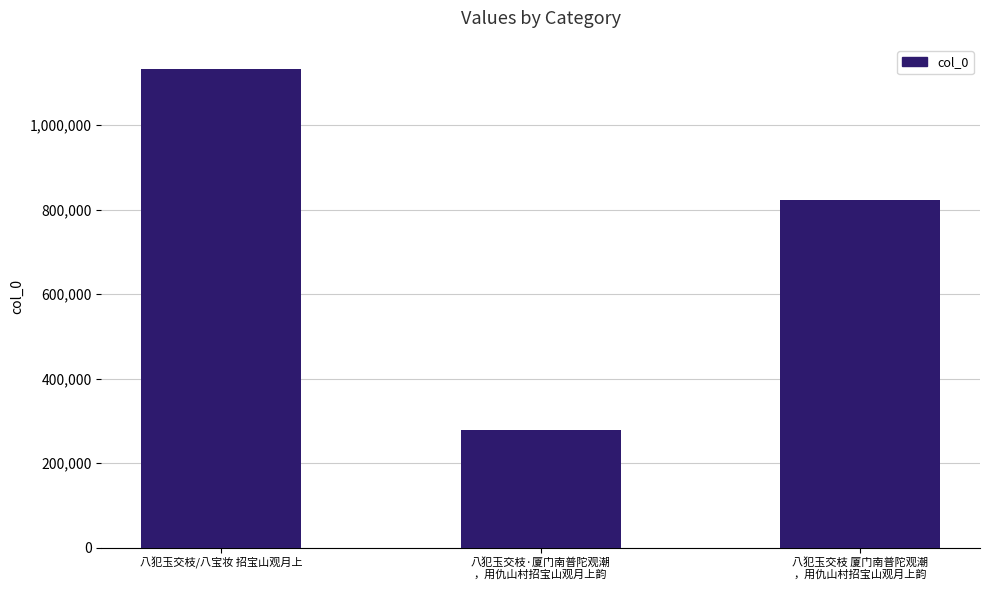

What is the difference between the values at 八犯玉交枝·厦门南普陀观潮
，用仇山村招宝山观月上韵 and 八犯玉交枝 厦门南普陀观潮
，用仇山村招宝山观月上韵?

543250